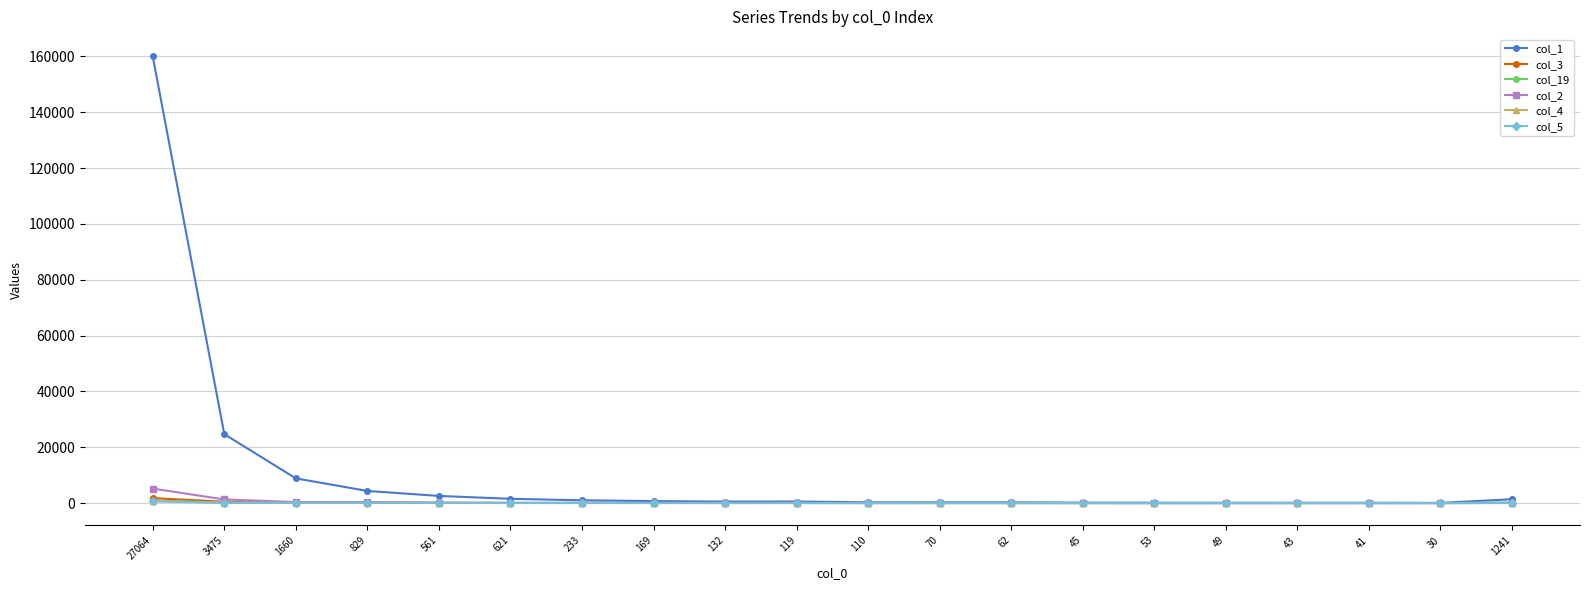

Between which two adjacent categories do col_19 and col_5 first intersect?

3475 and 1660